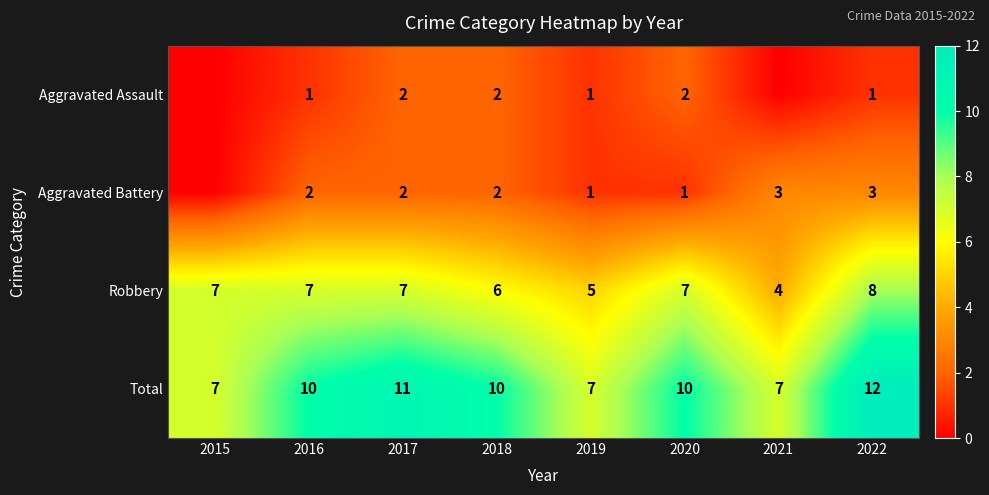

The value of Total at 2022 is 7. True or false?

False